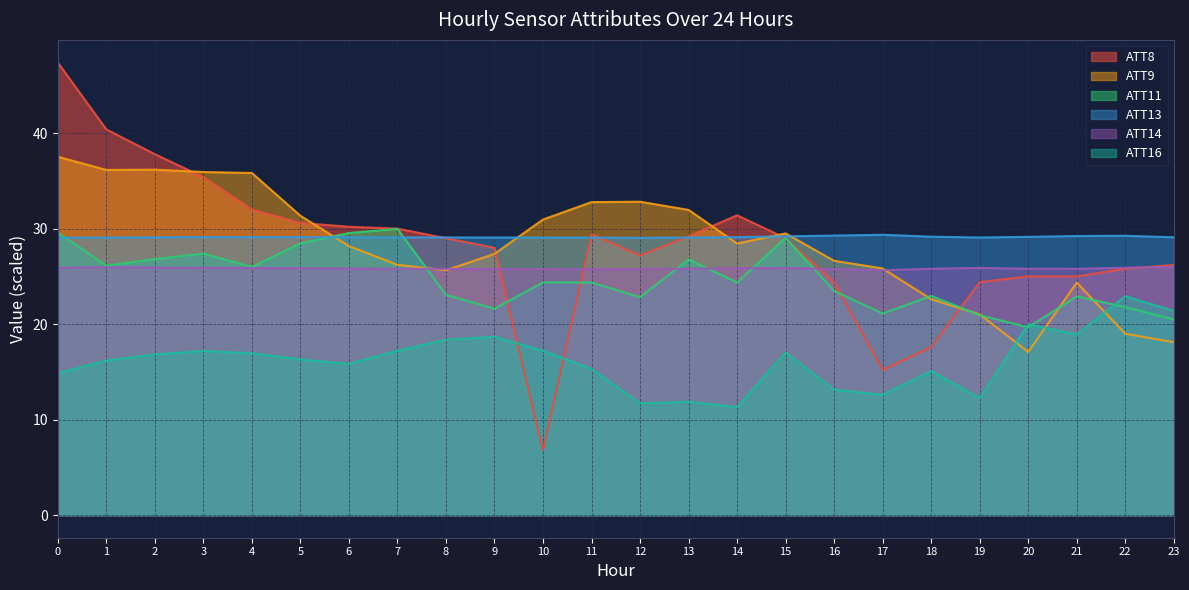

At how many categories does at least one series exceed 41?

1